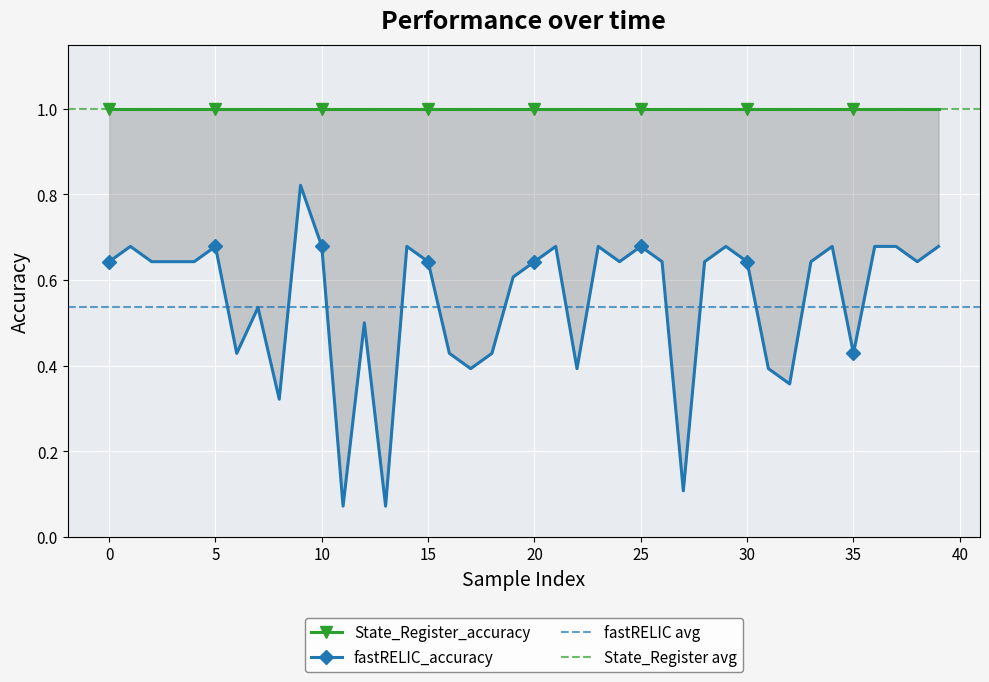

What is the minimum value shown in the chart?

0.1